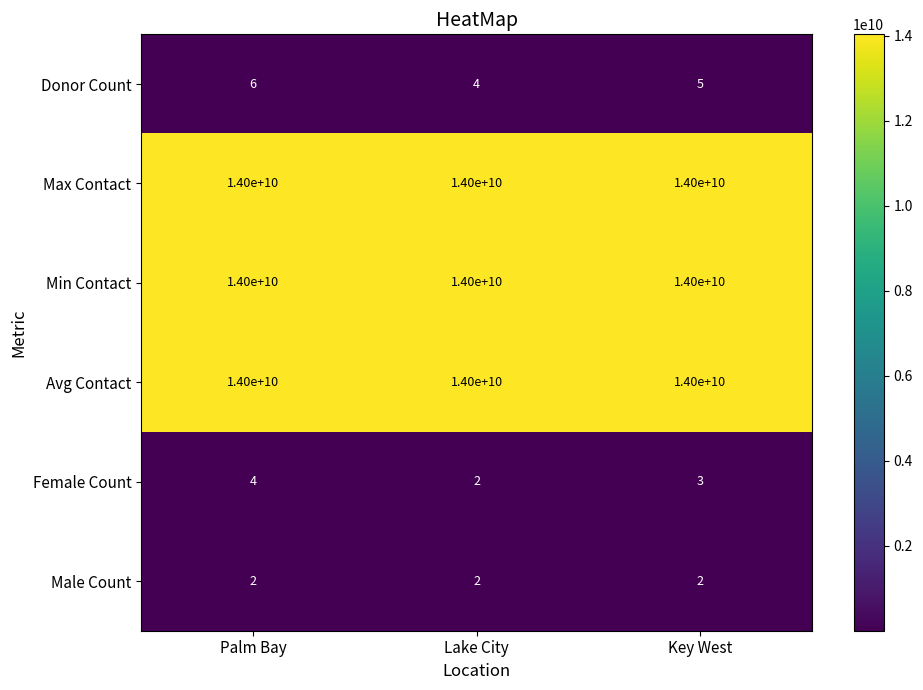

What is the maximum value for Avg Contact?

14000000000